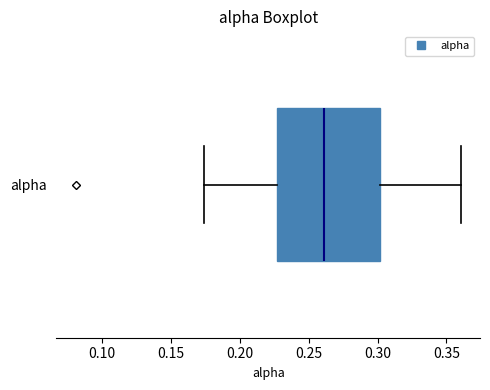

Where does the median line of the box for alpha sit on the x-axis? The values are not printed on the chart, so give them approximately, as read against the axis.

0.260